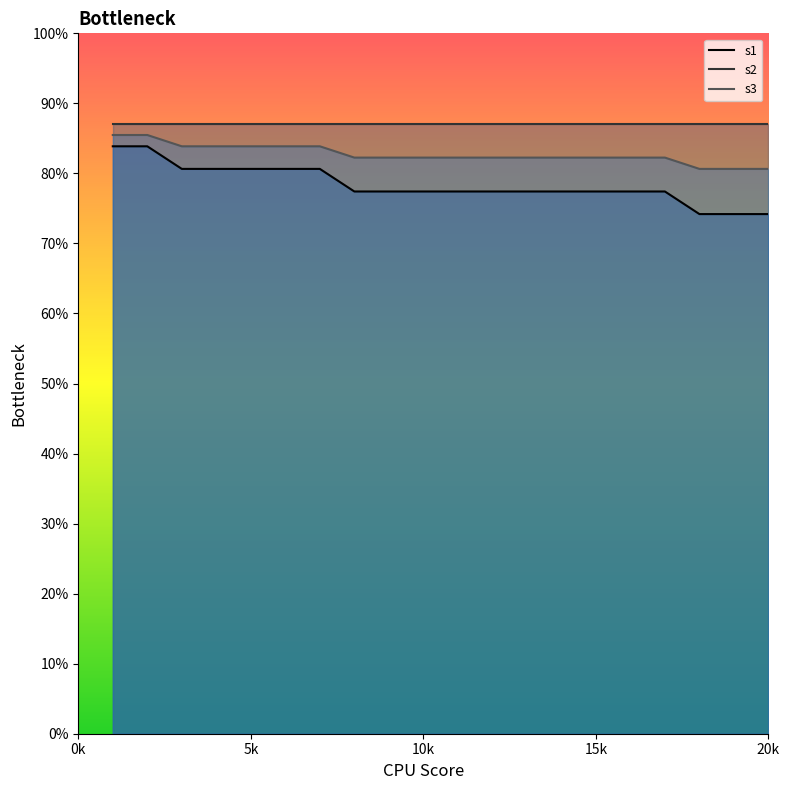

The value of s3 line at 5k is 0.8. True or false?

True